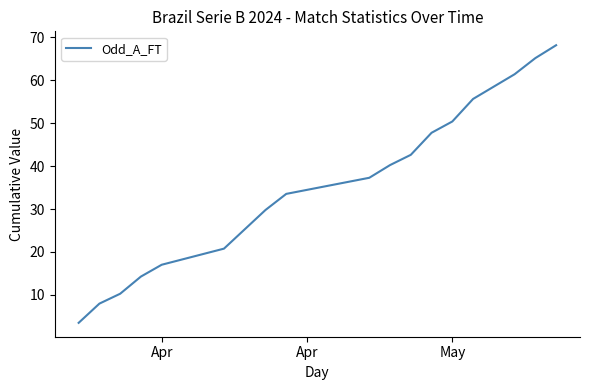

What is the sum of all values?

631.0